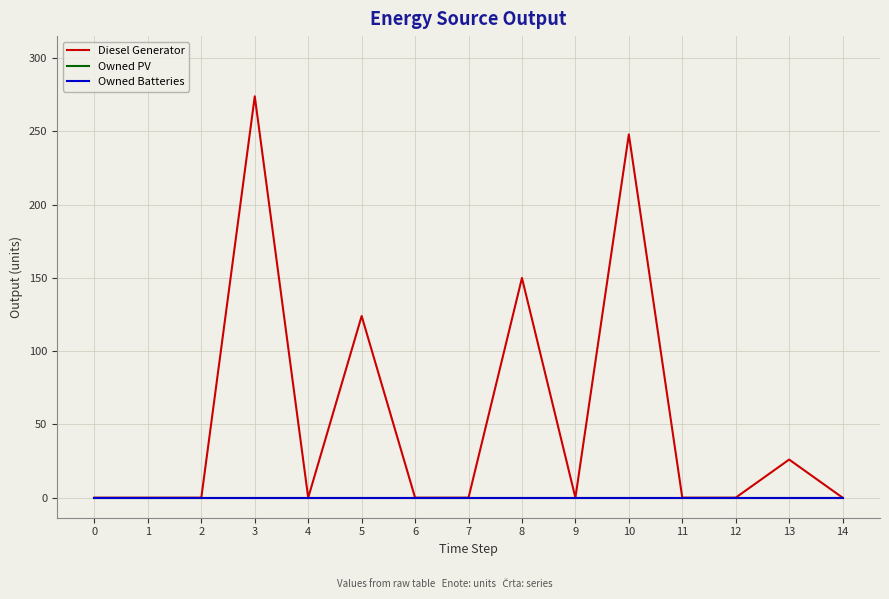

Does the chart have visible grid lines?

Yes